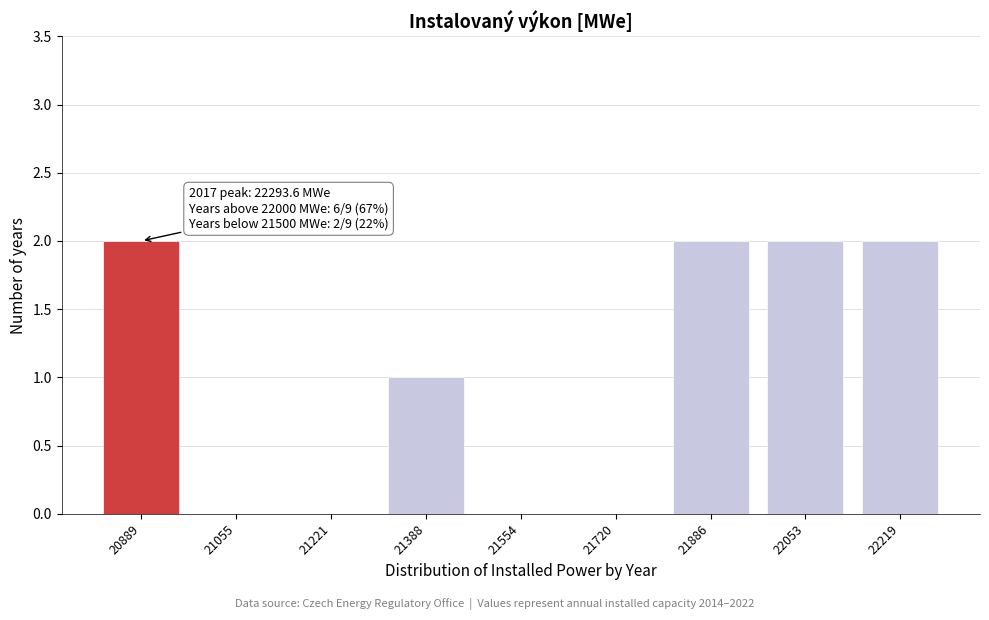

Reading right to left, transcribe all the data shown in this chart.

22219=2	22053=2	21886=2	21720=0	21554=0	21388=1	21221=0	21055=0	20889=2